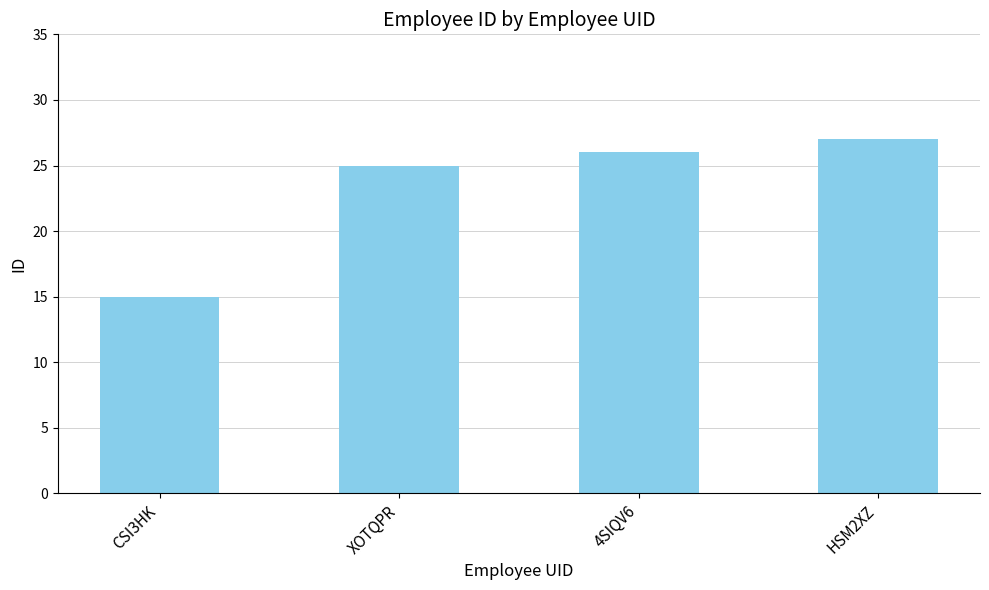

Is it true that the value at HSM2XZ is 27?

True